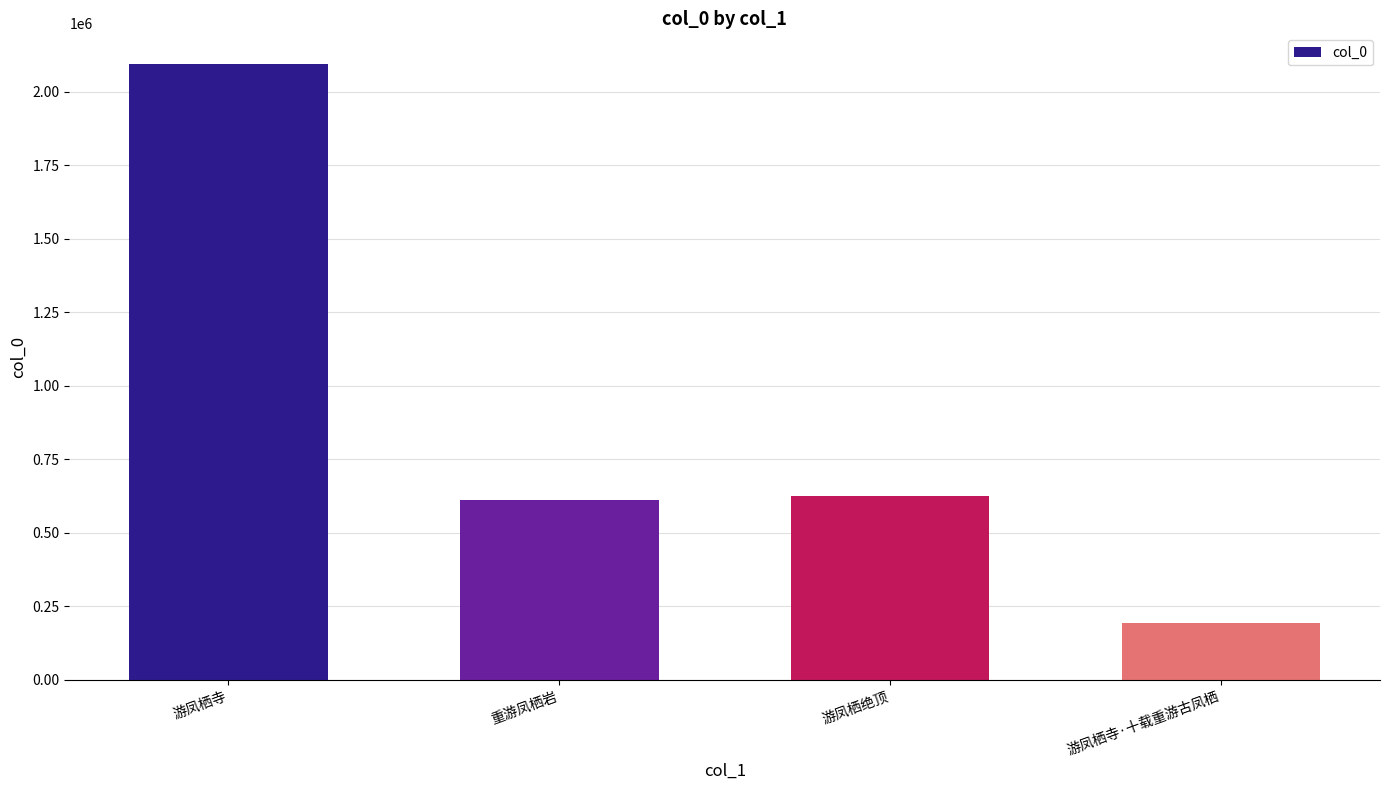

At which label does the data first exceed 625780?

游凤栖寺